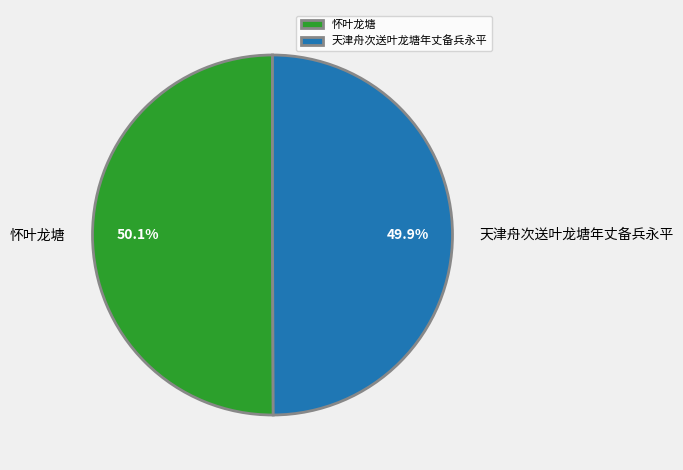

True or false: 天津舟次送叶龙塘年丈备兵永平 accounts for 43% of the total.

False